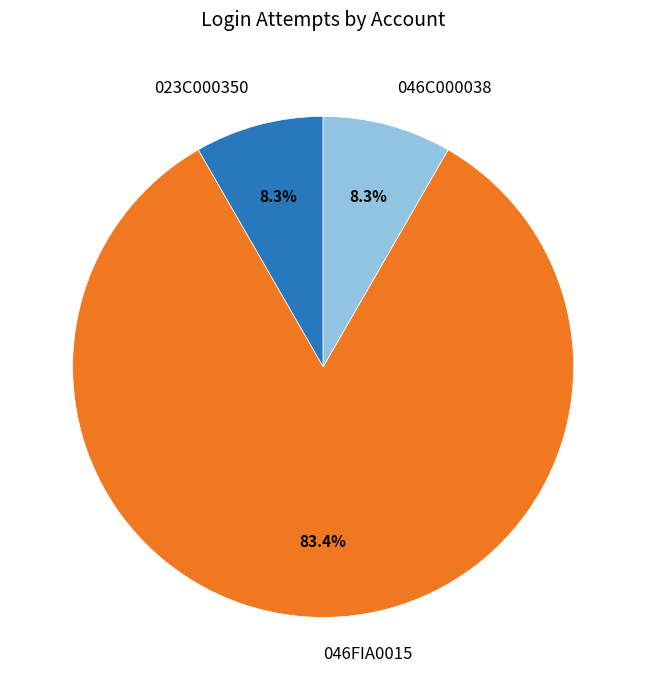

Between 023C000350 and 046FIA0015, which is larger?

046FIA0015